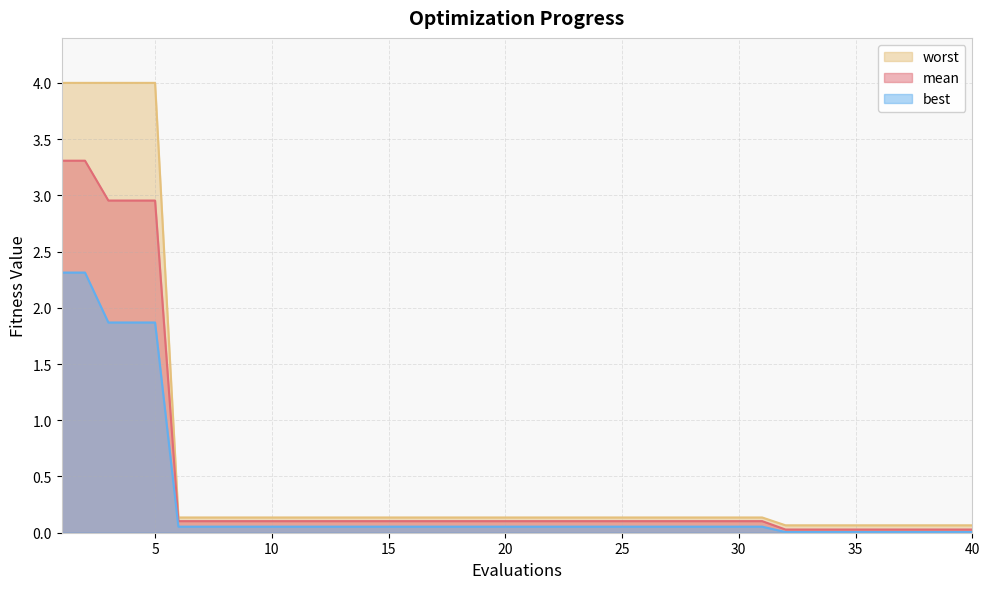

Does the chart display data point markers on the line(s)?

No